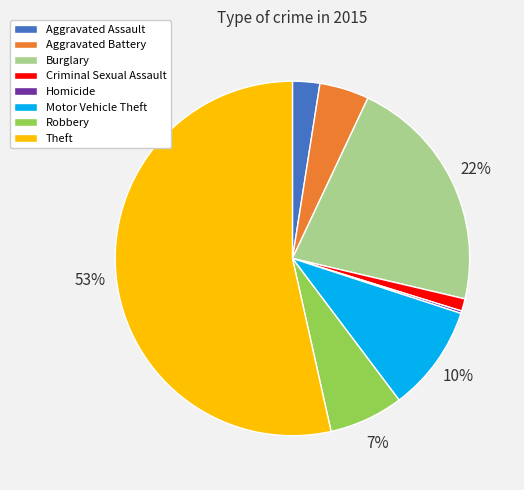

Do Theft and Aggravated Battery together represent more than half of the pie?

Yes